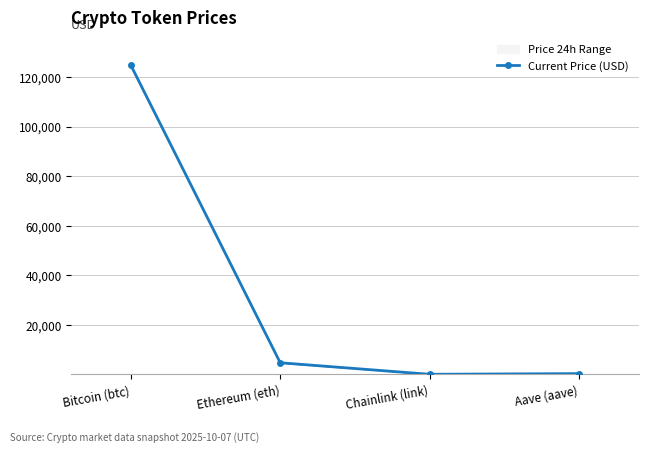

What is the greatest value displayed?

124661.0